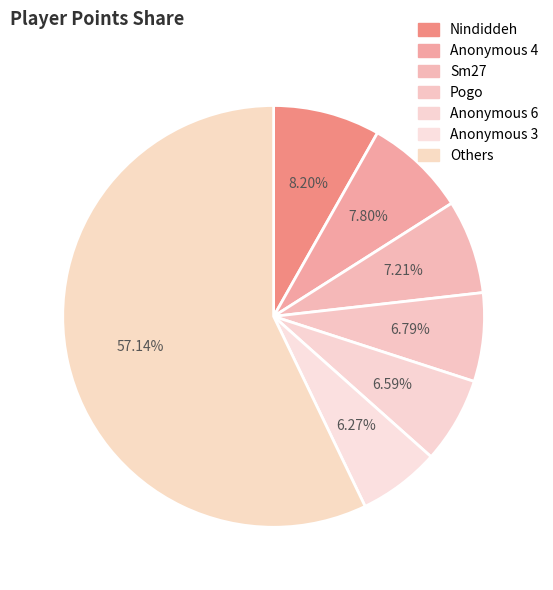

To the nearest percent, what is the difference between the largest and smallest slice percentages?

51%